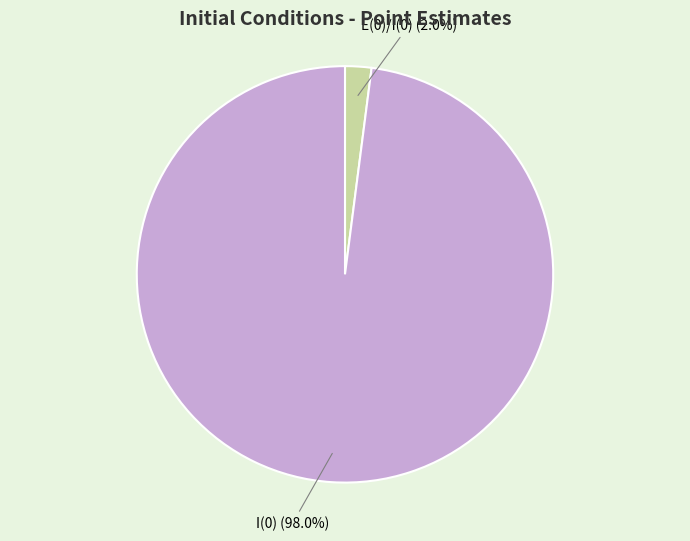

What portion of the pie excludes I(0)?

2.0%